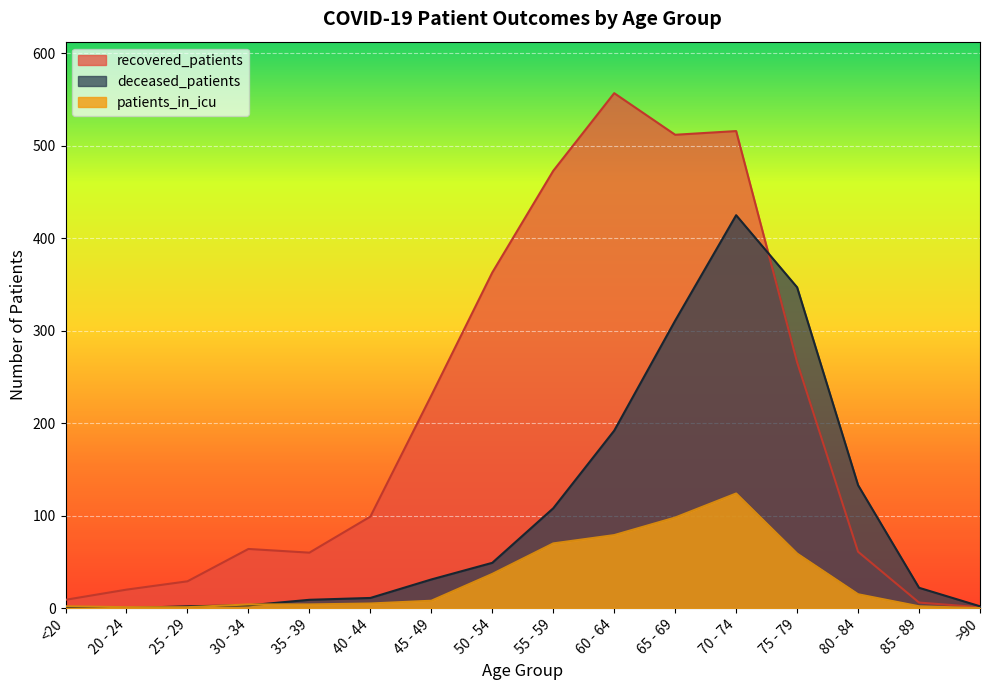

The patients_in_icu series shows 70 at 55 - 59. True or false?

True